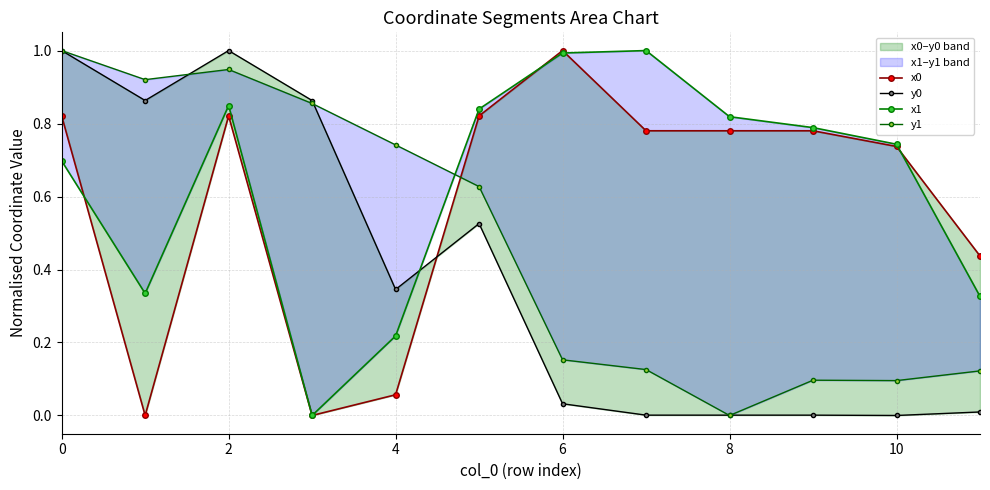

How many lines are shown in the chart?

4